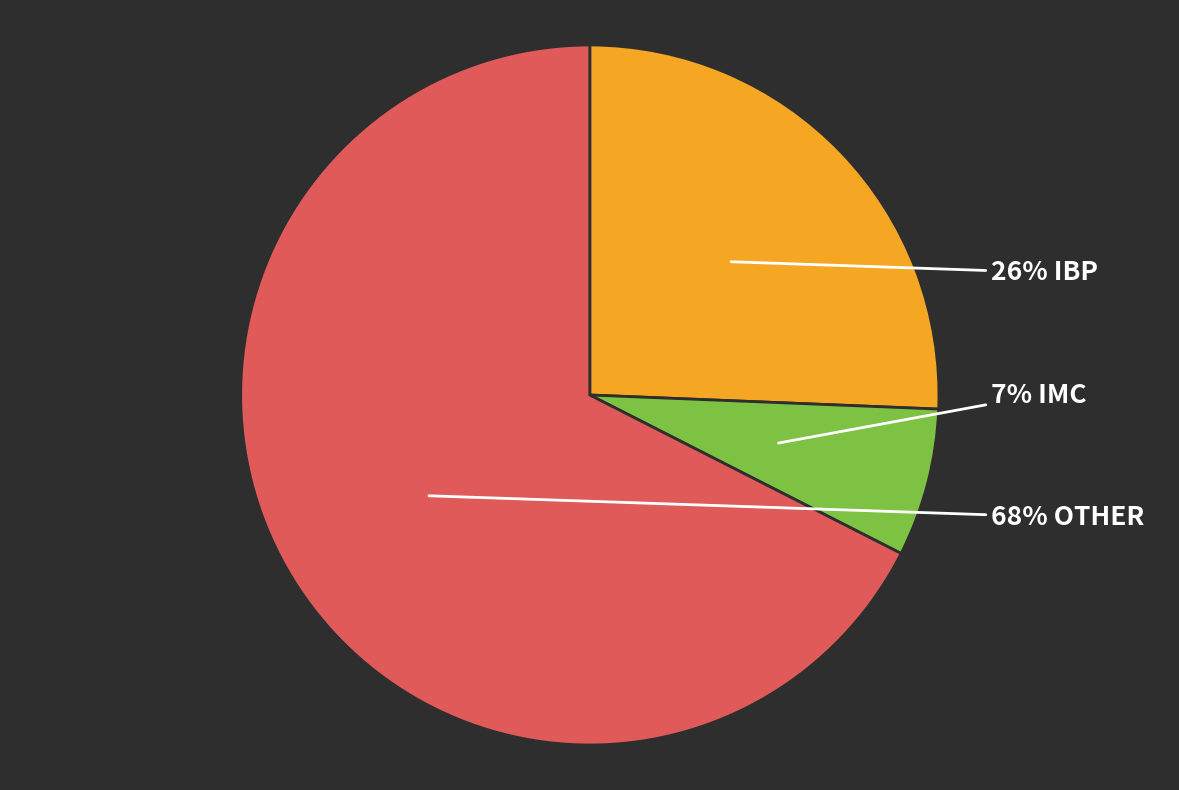

Is there any slice that represents more than half of the pie?

Yes